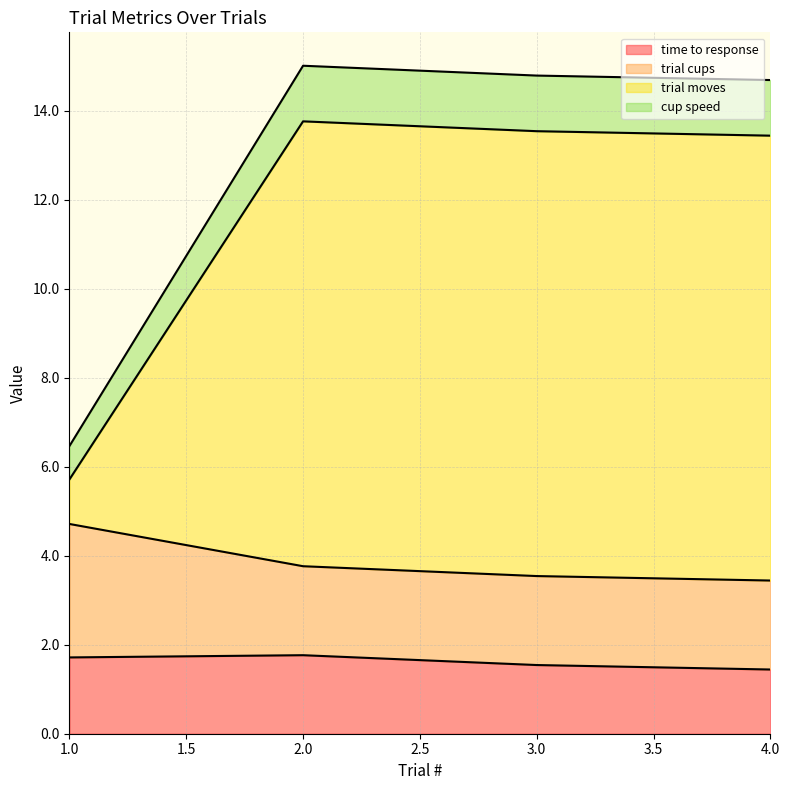

Rank the categories by trial moves value from highest to lowest.

2, 3, 4, 1